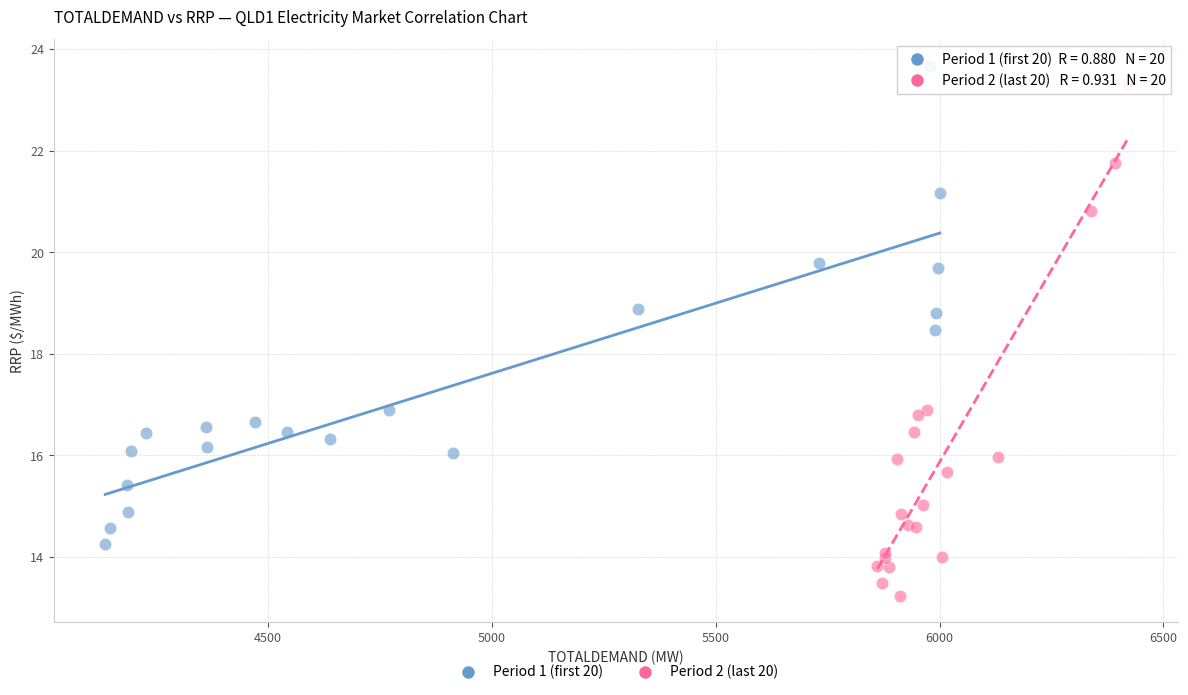

Which series contains the highest Y value?

Period 1 (first 20)